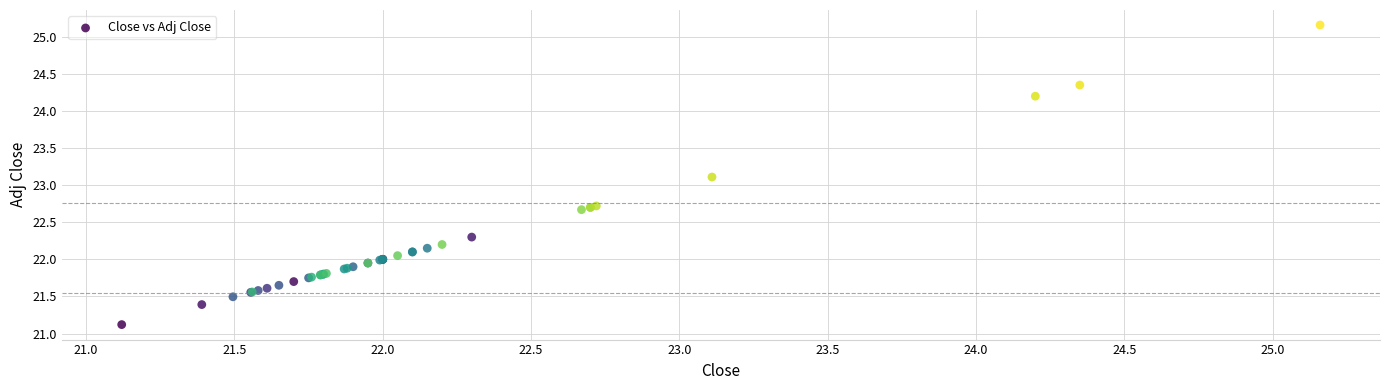

What Y value in the scatter plot is closest to 23?

23.1